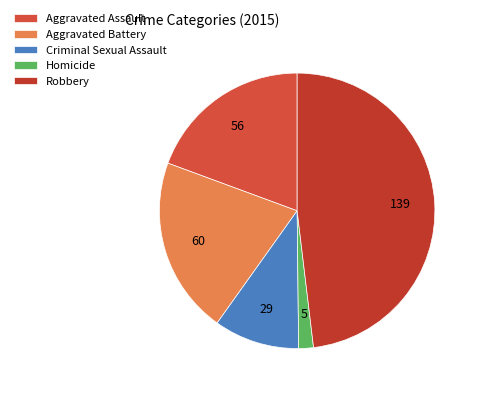

Does Homicide account for over 50% of the chart?

No